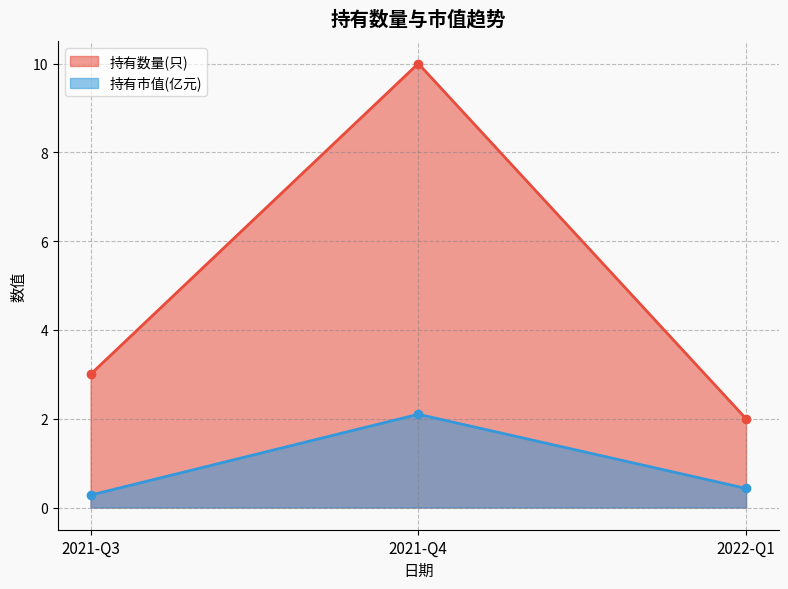

At how many categories does at least one series exceed 0?

3